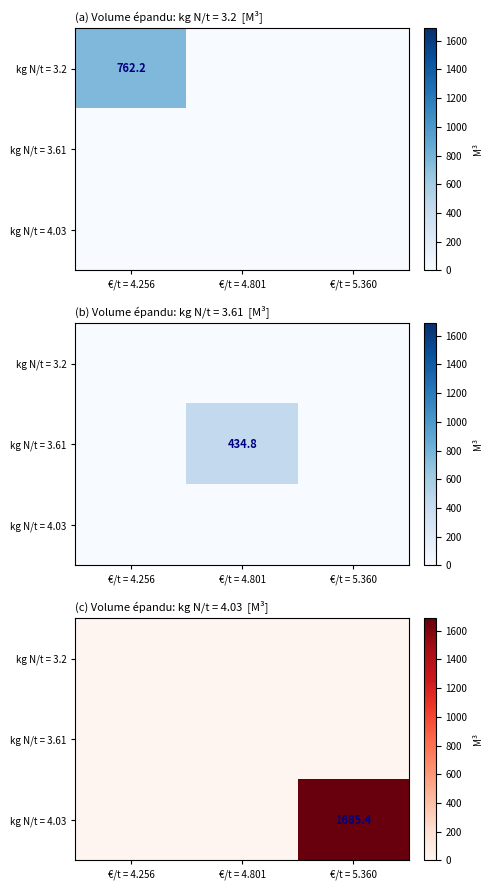

Between €/t = 4.256 and €/t = 5.360, which series saw the biggest shift?

kg N/t = 4.03